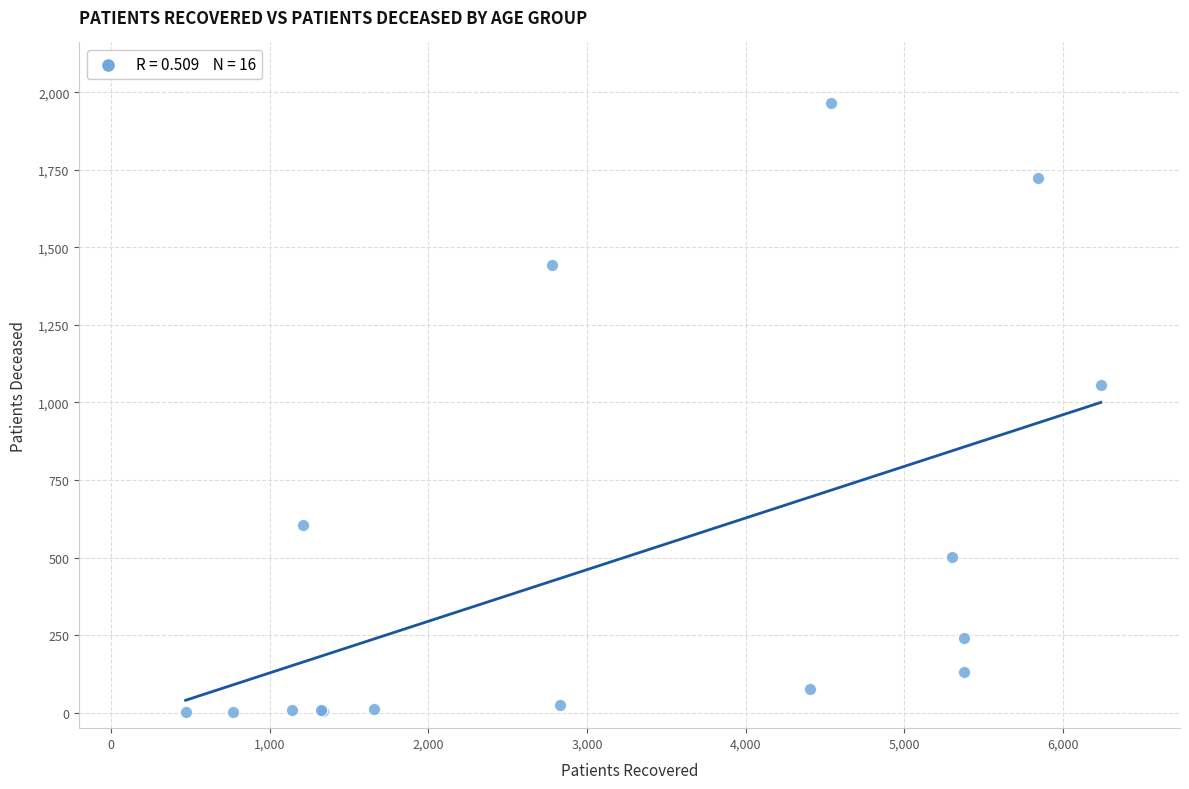

What Y value in the scatter plot is closest to 983?

1057